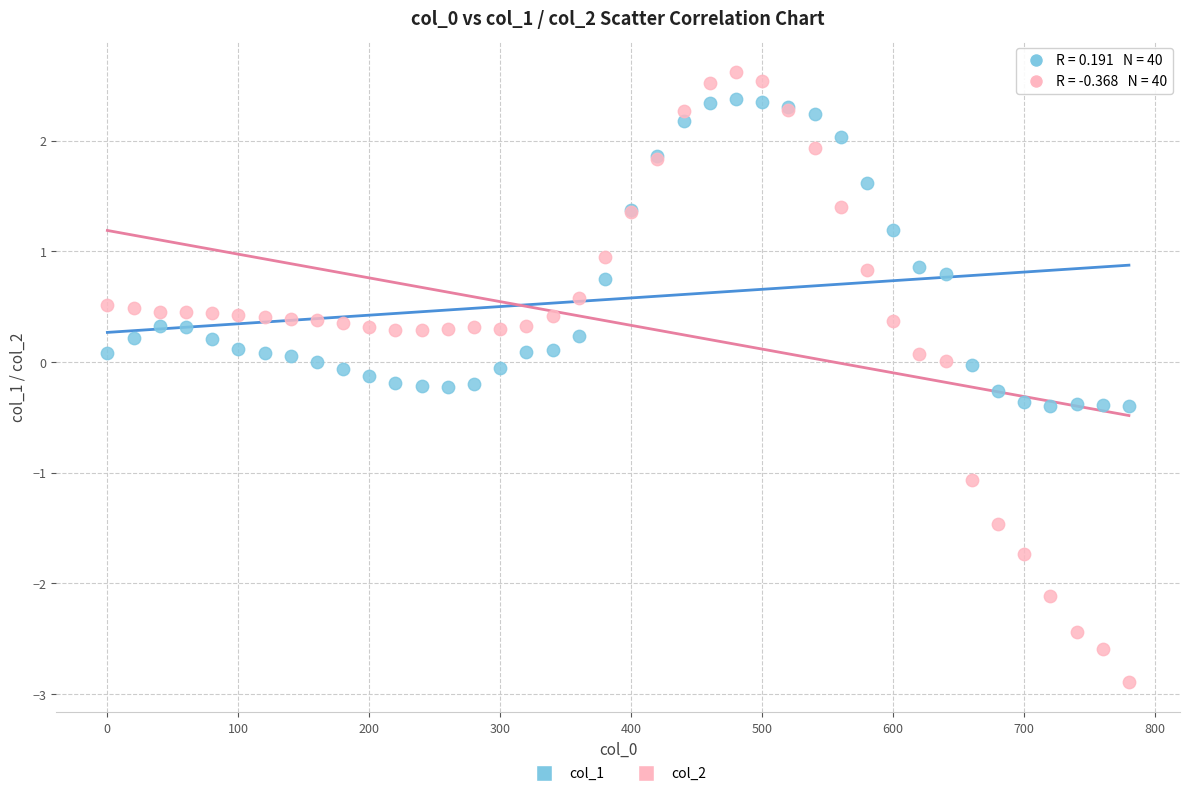

Which series has the widest spread of Y values?

col_2